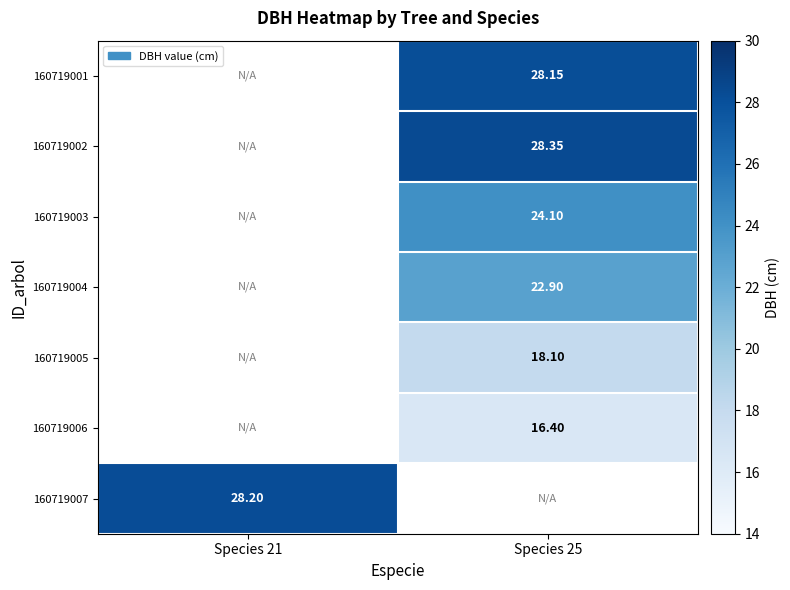

How many positive values does the 160719004 series have?

1